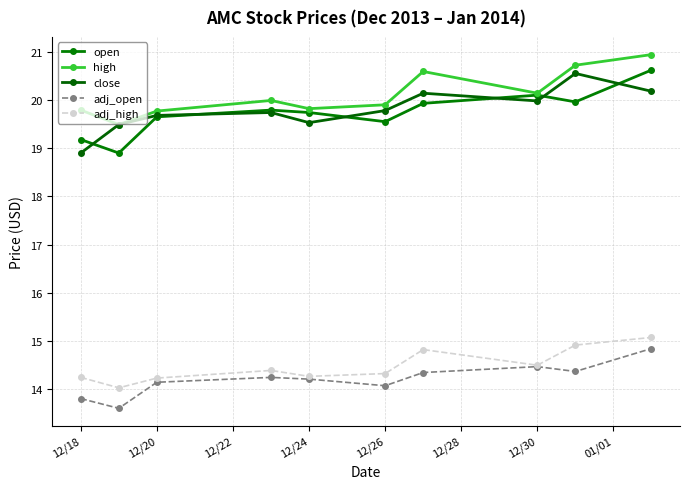

Is this an area chart (filled region under the line)?

No